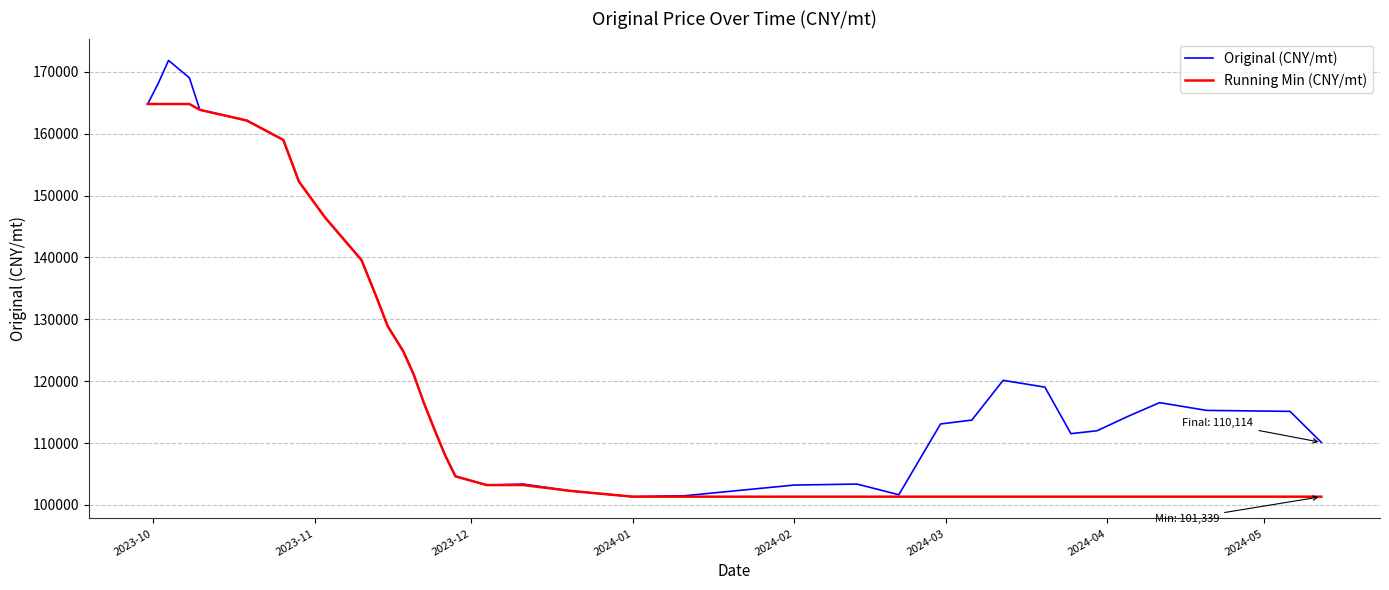

At how many categories does at least one series exceed 164212?

4